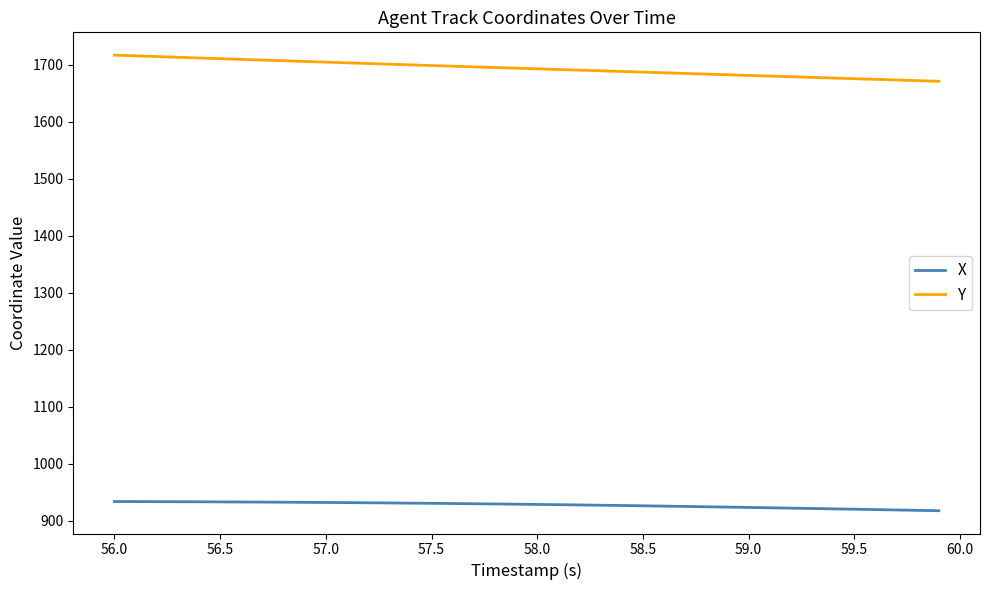

True or false: Y and X cross at least once.

False